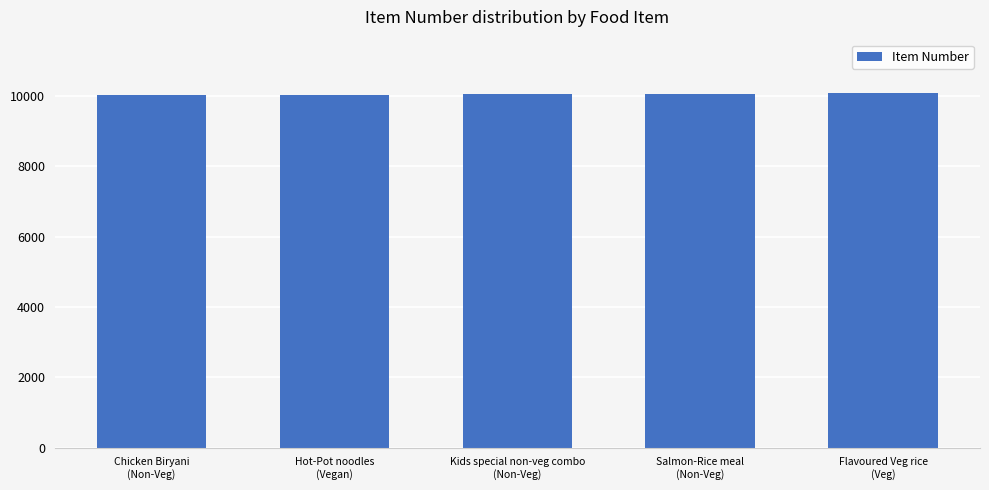

What is the minimum value shown in the chart?

10023